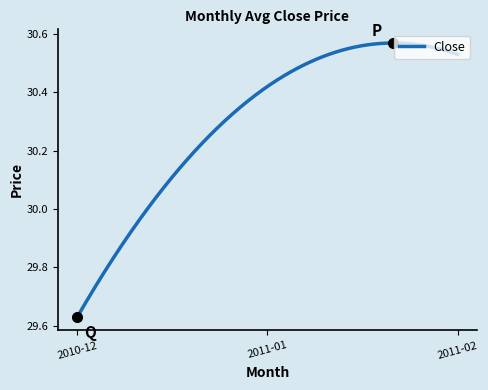

What is the difference between the maximum and minimum values?

0.9